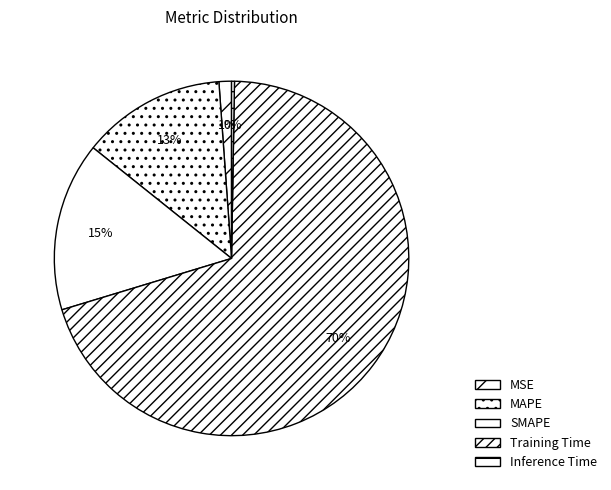

Is there a majority slice in this chart?

Yes